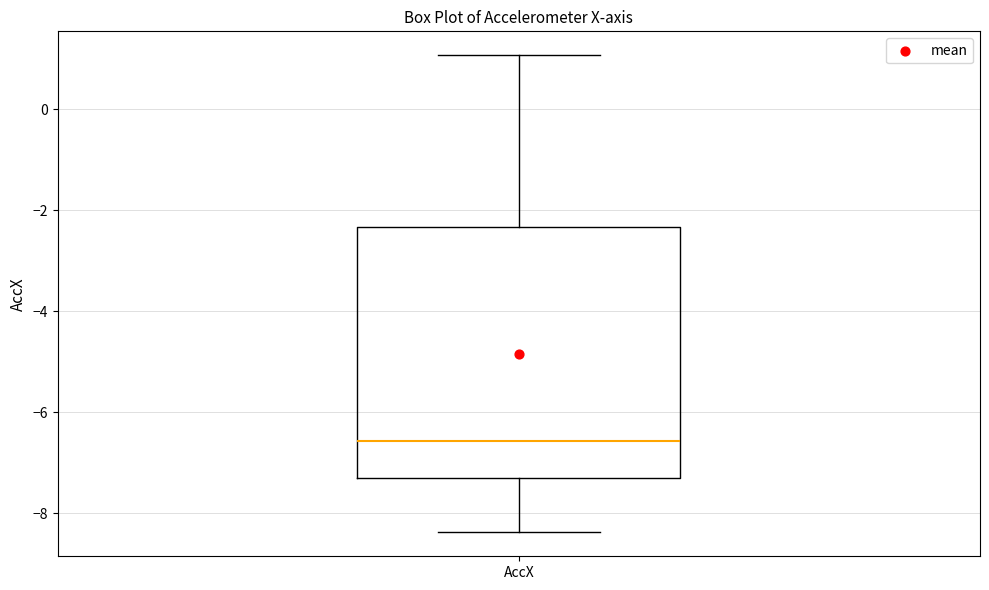

Where does the upper whisker of the box for AccX end on the y-axis? The values are not printed on the chart, so give them approximately, as read against the axis.

1.0